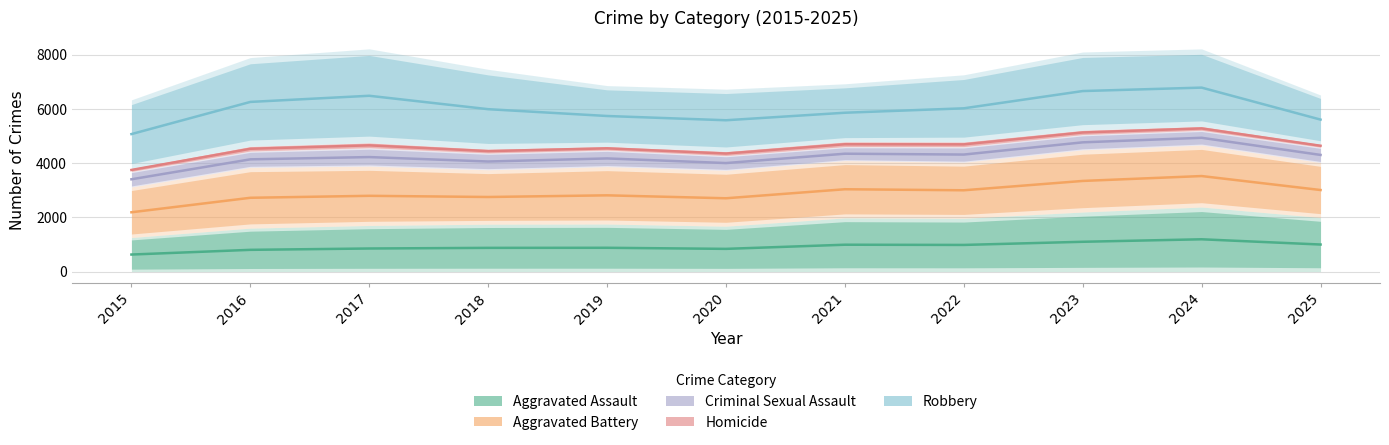

Reading left to right, transcribe all the data shown in this chart.

Aggravated Assault: 2015=627.0	2016=800.5	2017=850.0	2018=873.5	2019=876.5	2020=836.5	2021=989.5	2022=981.5	2023=1098.0	2024=1190.0	2025=996.5
Aggravated Battery: 2015=2186.5	2016=2721.5	2017=2794.0	2018=2750.5	2019=2812.0	2020=2703.5	2021=3036.5	2022=2998.5	2023=3343.0	2024=3523.5	2025=3008.0
Criminal Sexual Assault: 2015=3404.0	2016=4140.0	2017=4224.0	2018=4060.0	2019=4173.5	2020=4003.0	2021=4348.0	2022=4316.5	2023=4767.5	2024=4935.5	2025=4303.0
Homicide: 2015=3748.5	2016=4530.0	2017=4657.0	2018=4443.0	2019=4546.5	2020=4354.0	2021=4697.0	2022=4692.5	2023=5131.5	2024=5281.0	2025=4641.0
Robbery: 2015=5072.0	2016=6259.0	2017=6486.0	2018=5991.0	2019=5739.5	2020=5582.5	2021=5860.0	2022=6023.0	2023=6660.0	2024=6787.0	2025=5606.5